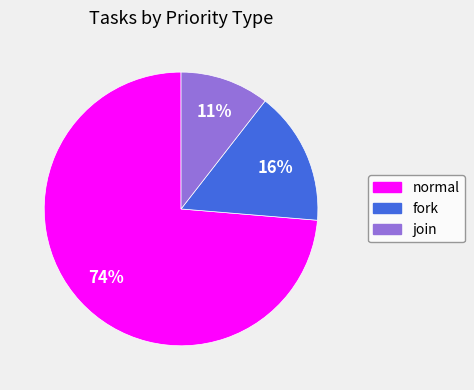

Which slice is the largest?

normal